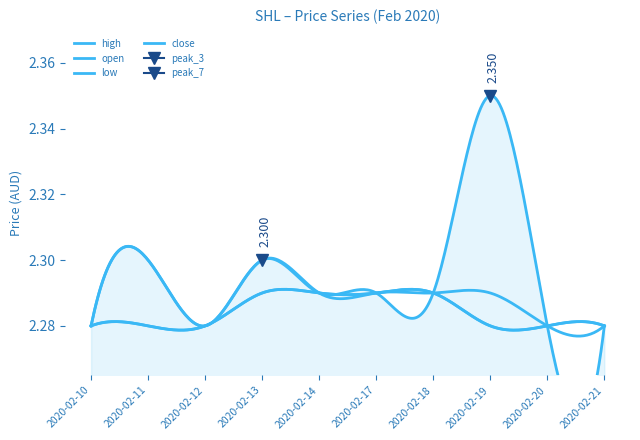

Does the chart display data point markers on the line(s)?

No